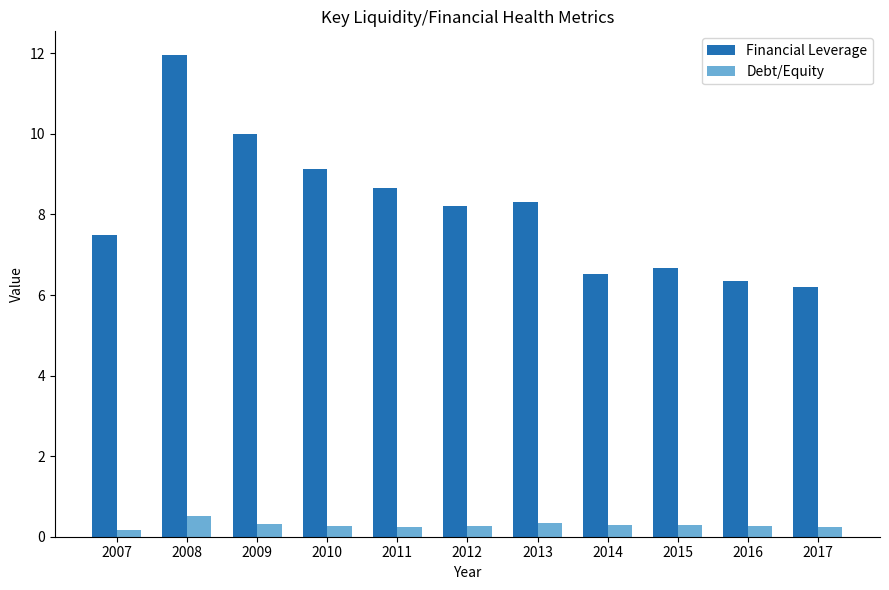

What is the sum of the Financial Leverage values at 2014 and 2012?

14.7